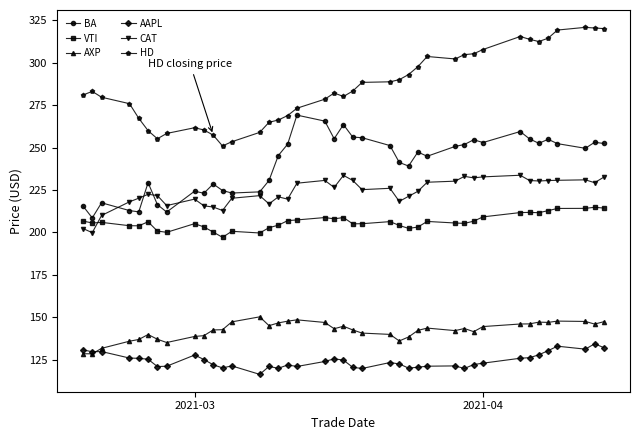

List the series in order of their peak value, lowest first.

AAPL, AXP, VTI, CAT, BA, HD